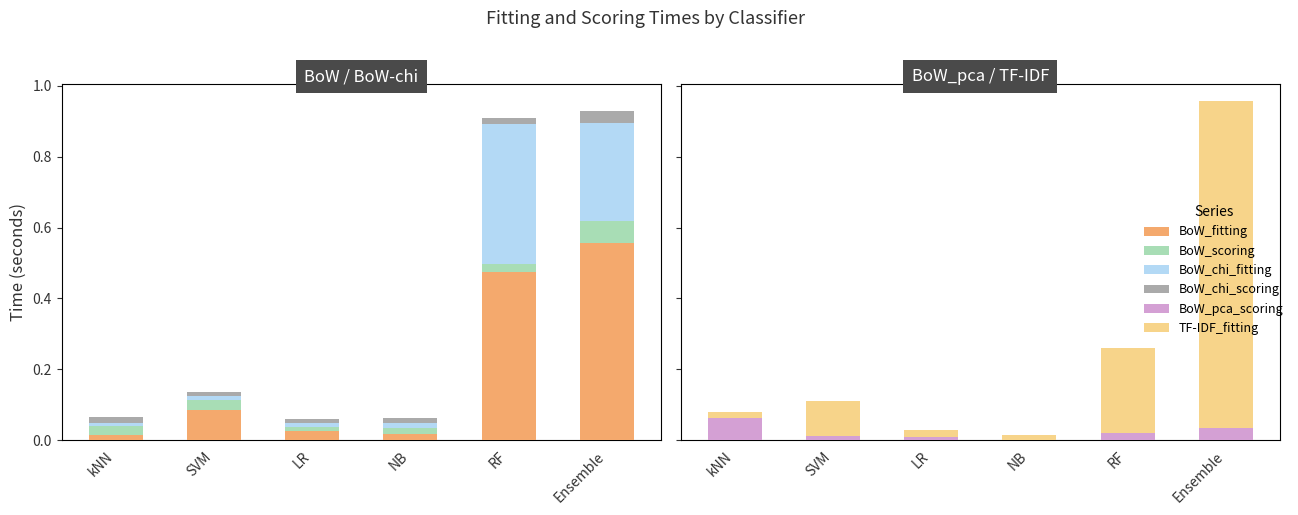

Between SVM and Ensemble, which series saw the biggest shift?

TF-IDF_fitting